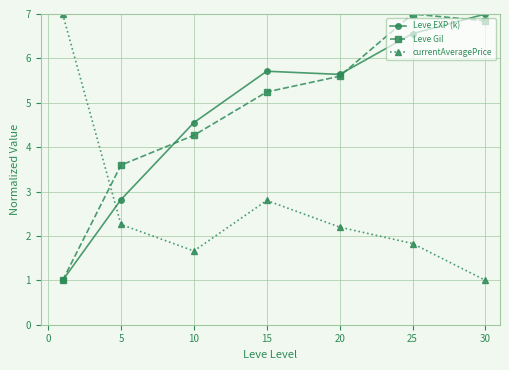

True or false: currentAveragePrice and Leve EXP (k) intersect in this chart.

True